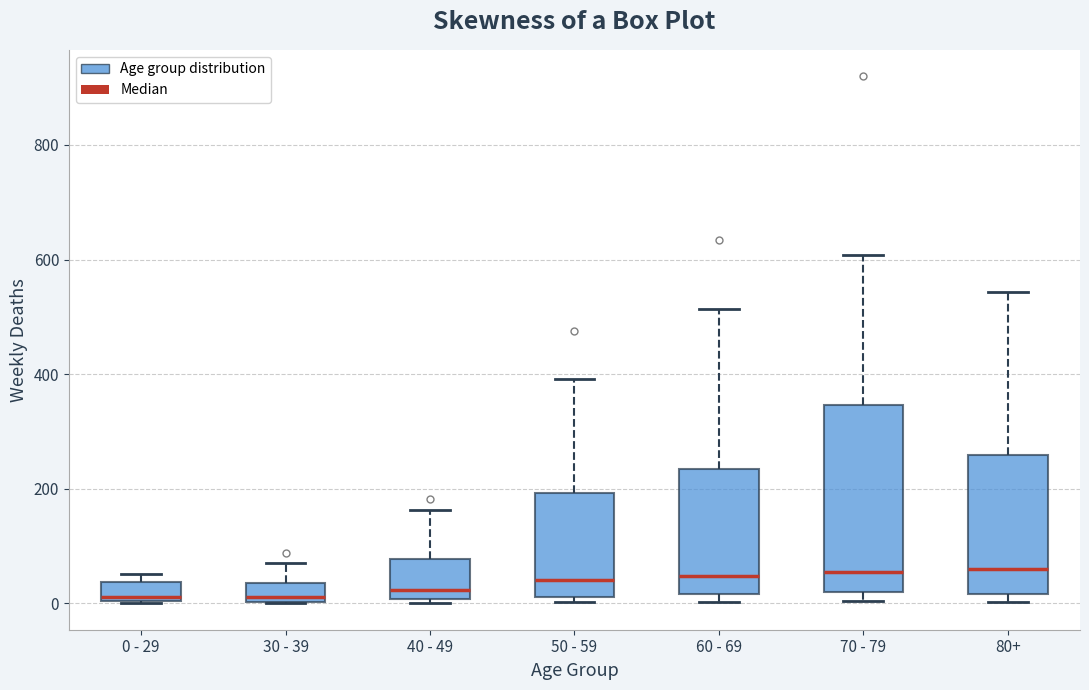

Reading left to right, transcribe this box plot: for each box, give where its median line is, the range the box spans, and where its two whiskers end, as read against the y-axis. The values are not printed on the chart, so give them approximately, as read against the axis.

0 - 29: median 20, box 0 to 40, whiskers 0 to 60
30 - 39: median 20, box 0 to 40, whiskers 0 to 80
40 - 49: median 20, box 0 to 80, whiskers 0 (just below the box's lower edge) to 160
50 - 59: median 40, box 20 to 200, whiskers 0 to 400
60 - 69: median 40, box 20 to 240, whiskers 0 to 520
70 - 79: median 60, box 20 to 340, whiskers 0 to 600
80+: median 60, box 20 to 260, whiskers 0 to 540